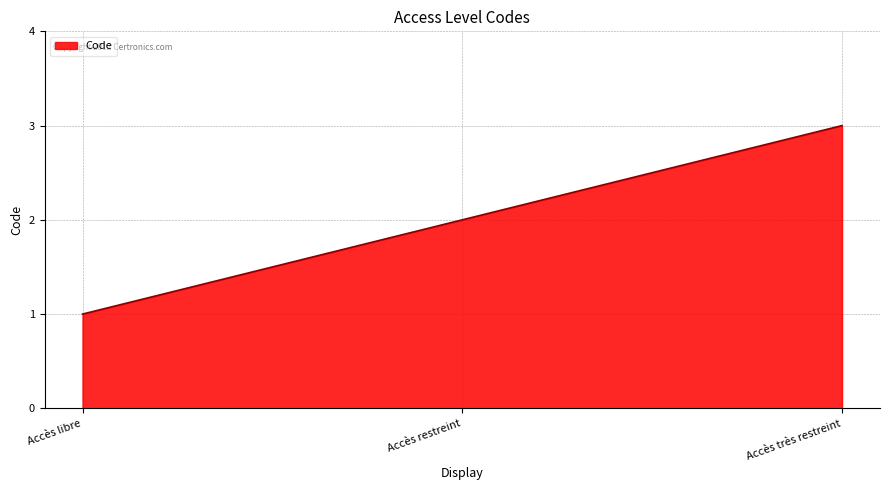

What position from the right is Accès très restreint?

1